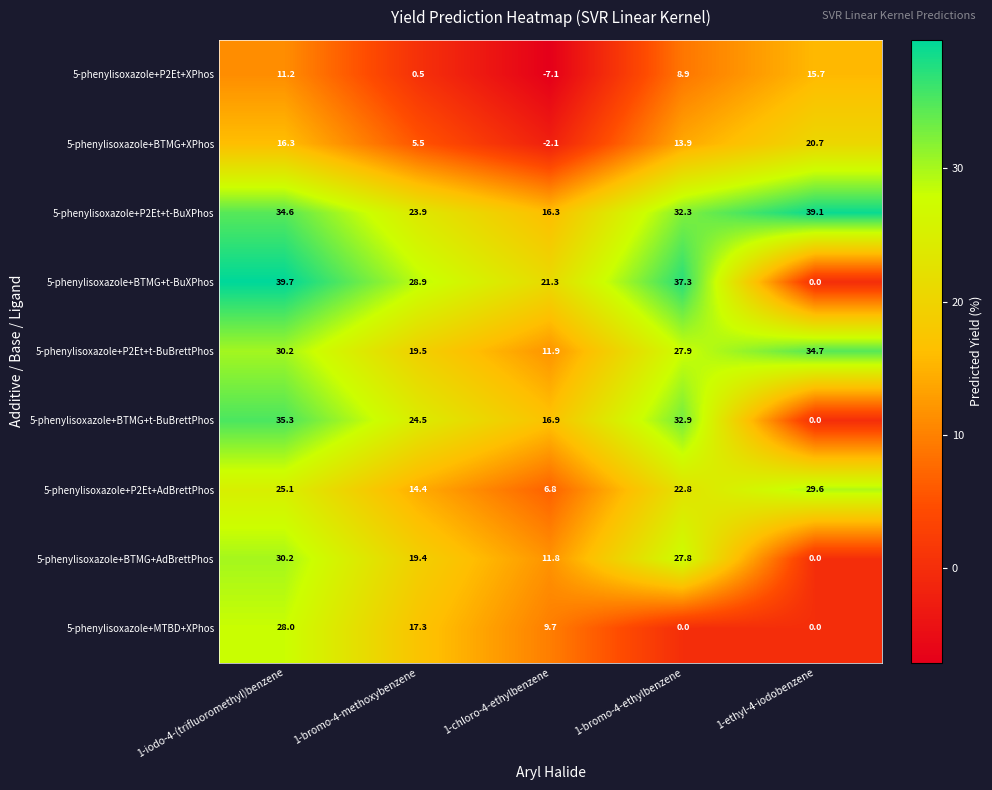

What is the greatest value displayed?

39.7